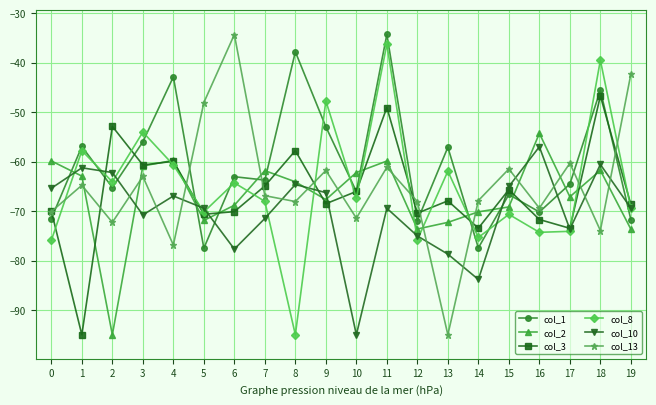

What are all the series names shown in the legend?

col_1, col_2, col_3, col_8, col_10, col_13